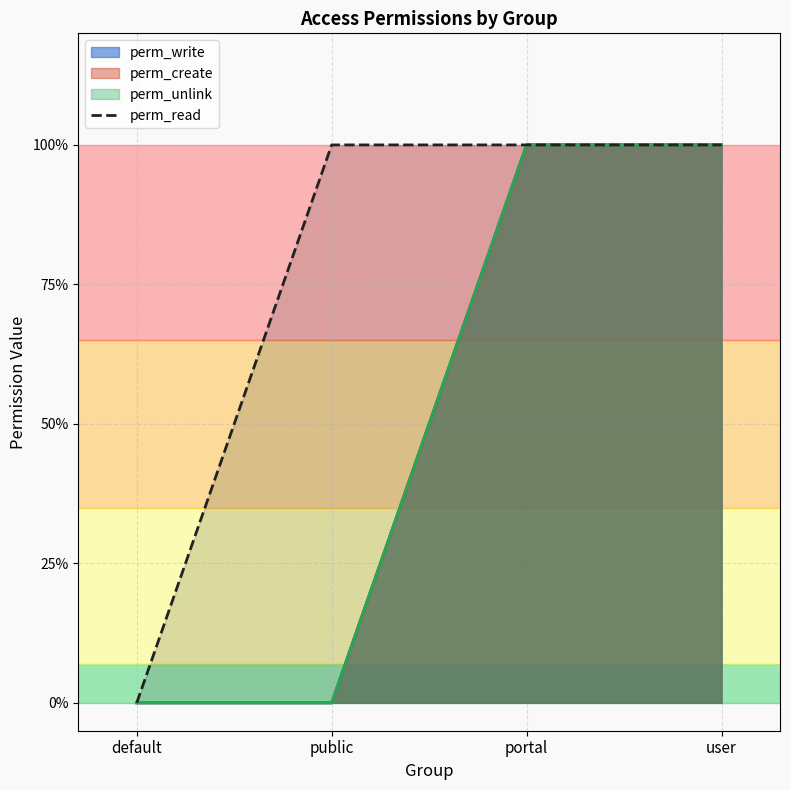

What is the sum of all values?

3